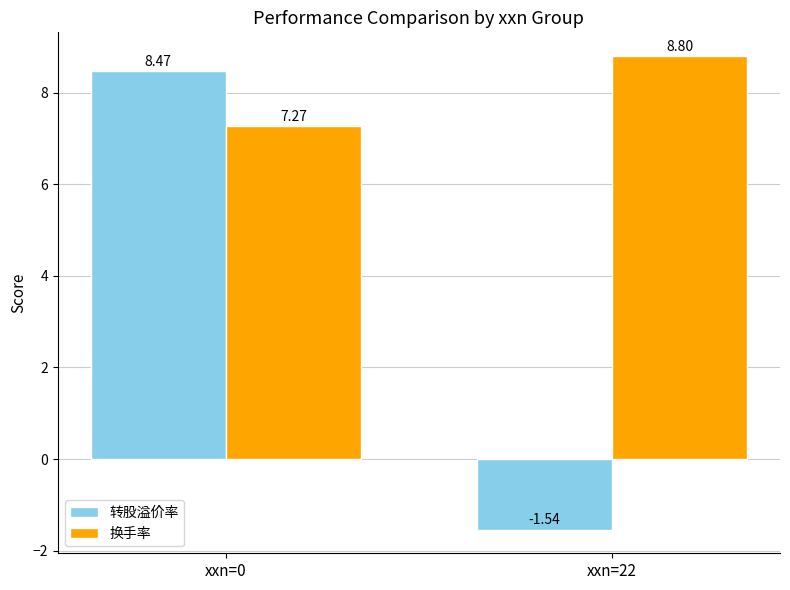

How many bars are there in each group?

2